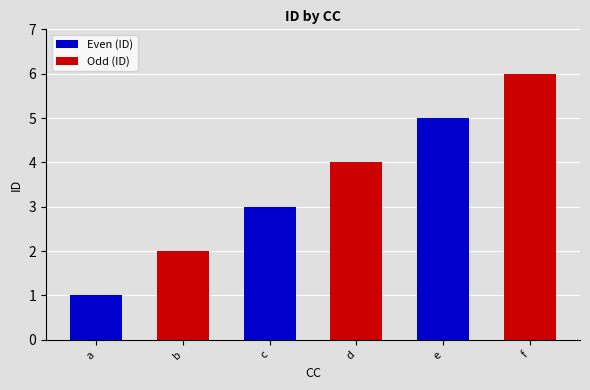

How many data points are less than 4?

3